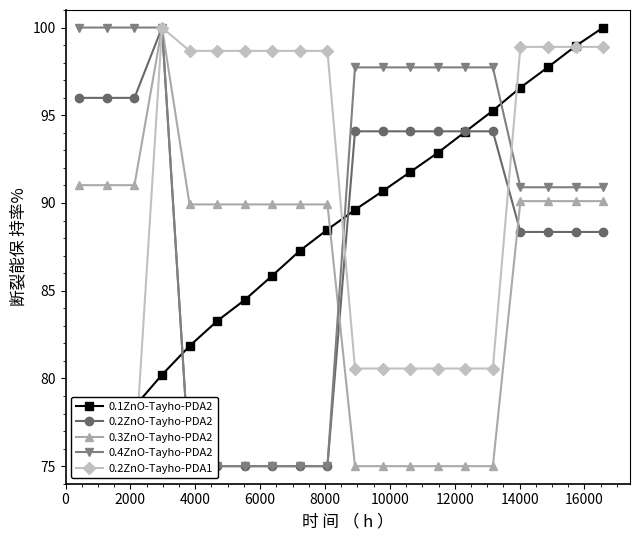

What is the value of the 0.3ZnO-Tayho-PDA2 point at the 15th from the left?

75.0